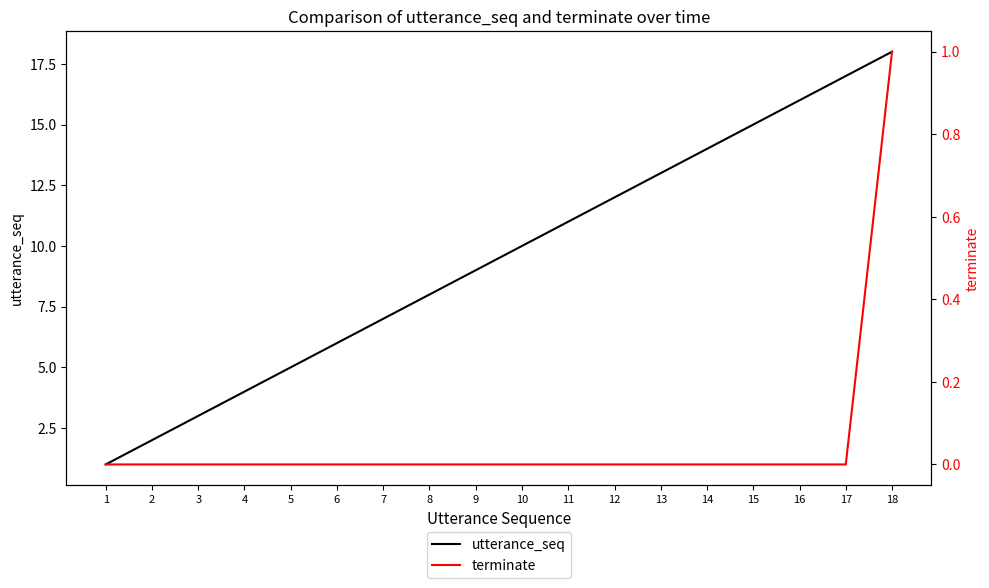

True or false: terminate and utterance_seq cross at least once.

False